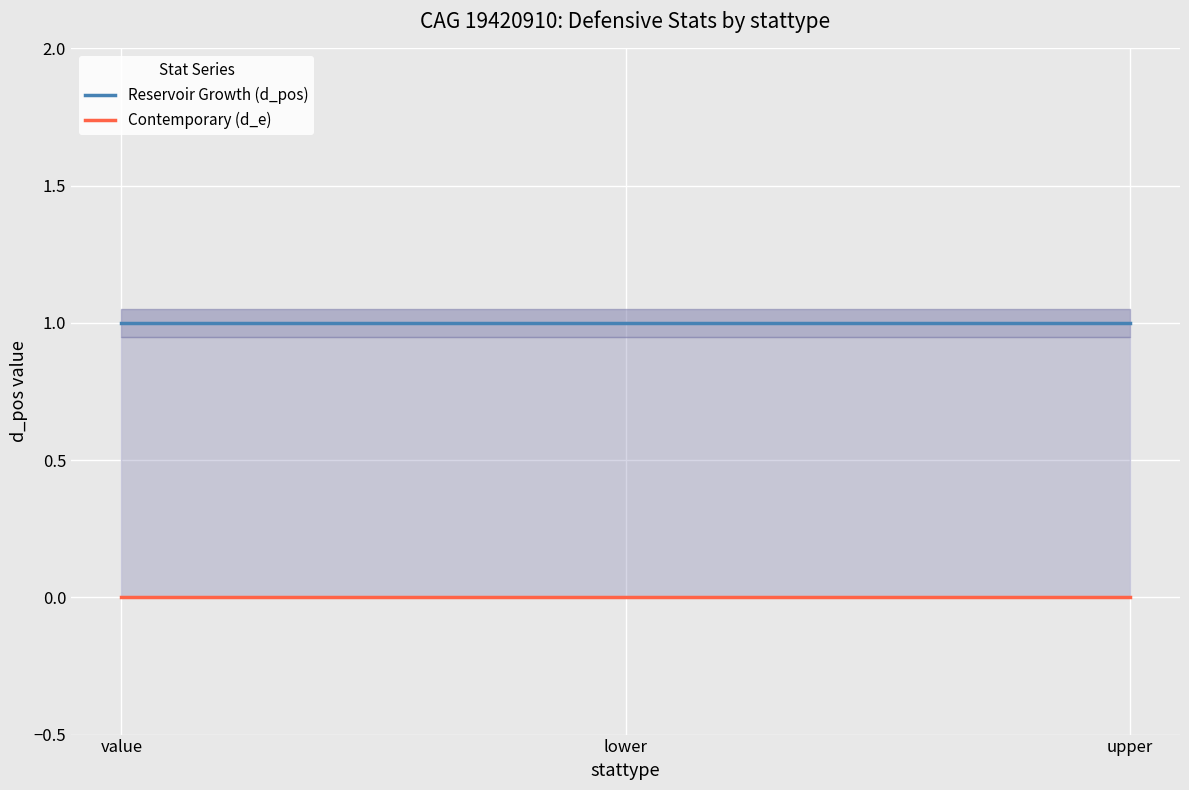

Is it true that Reservoir Growth (d_pos) equals 1 at value?

True